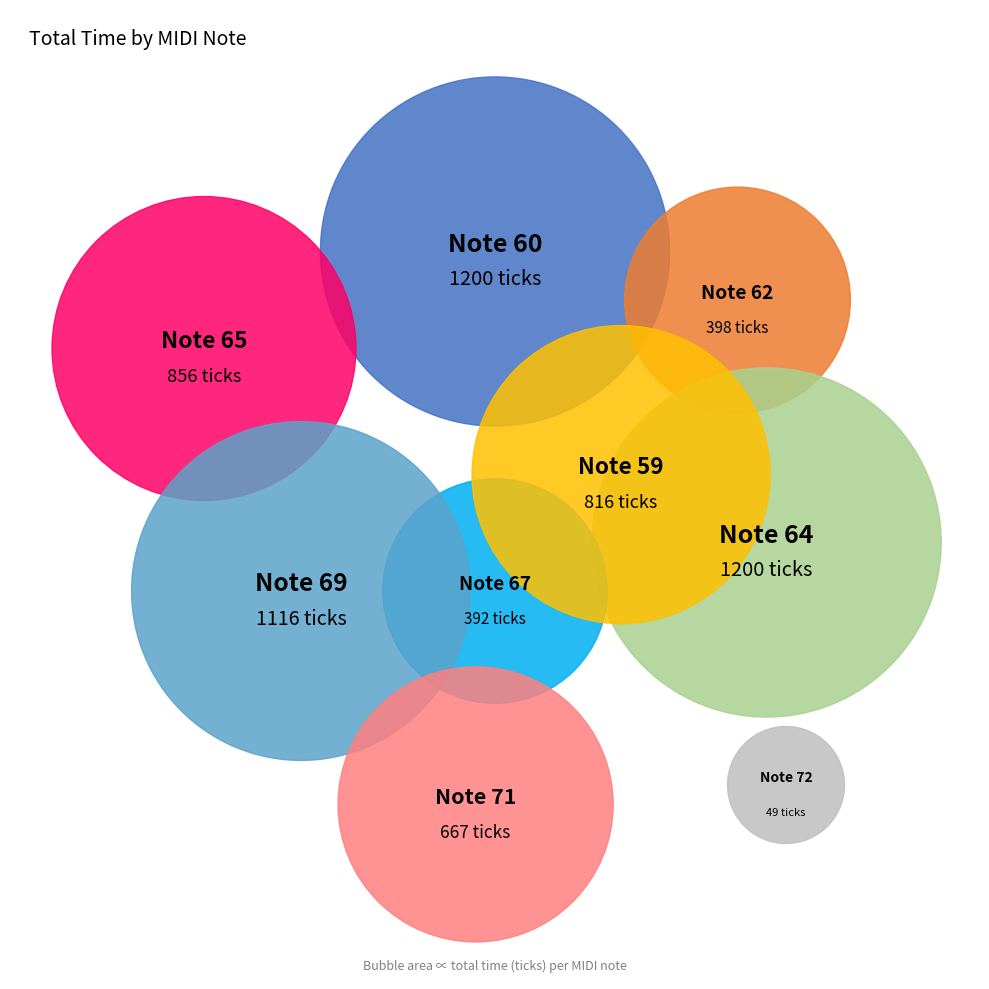

What is the change in value from 62 to 64?

+802